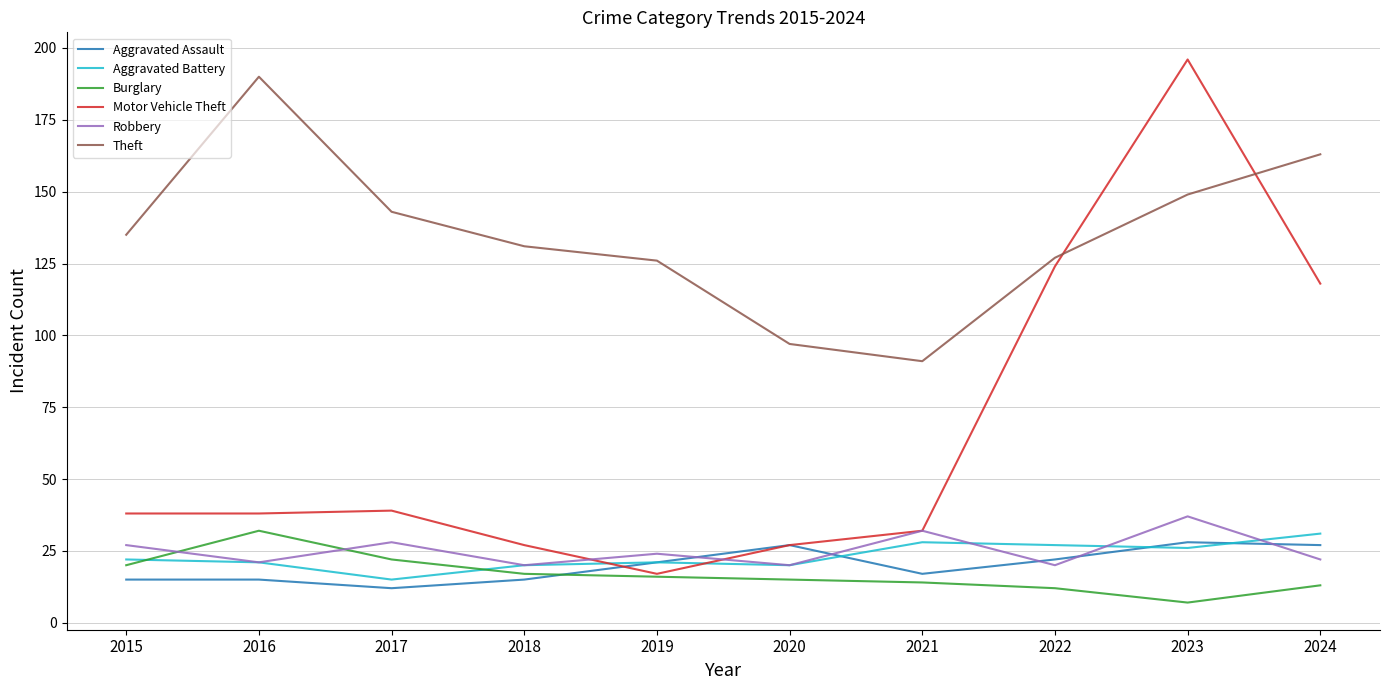

The Aggravated Assault series shows 22 at 2022. True or false?

True